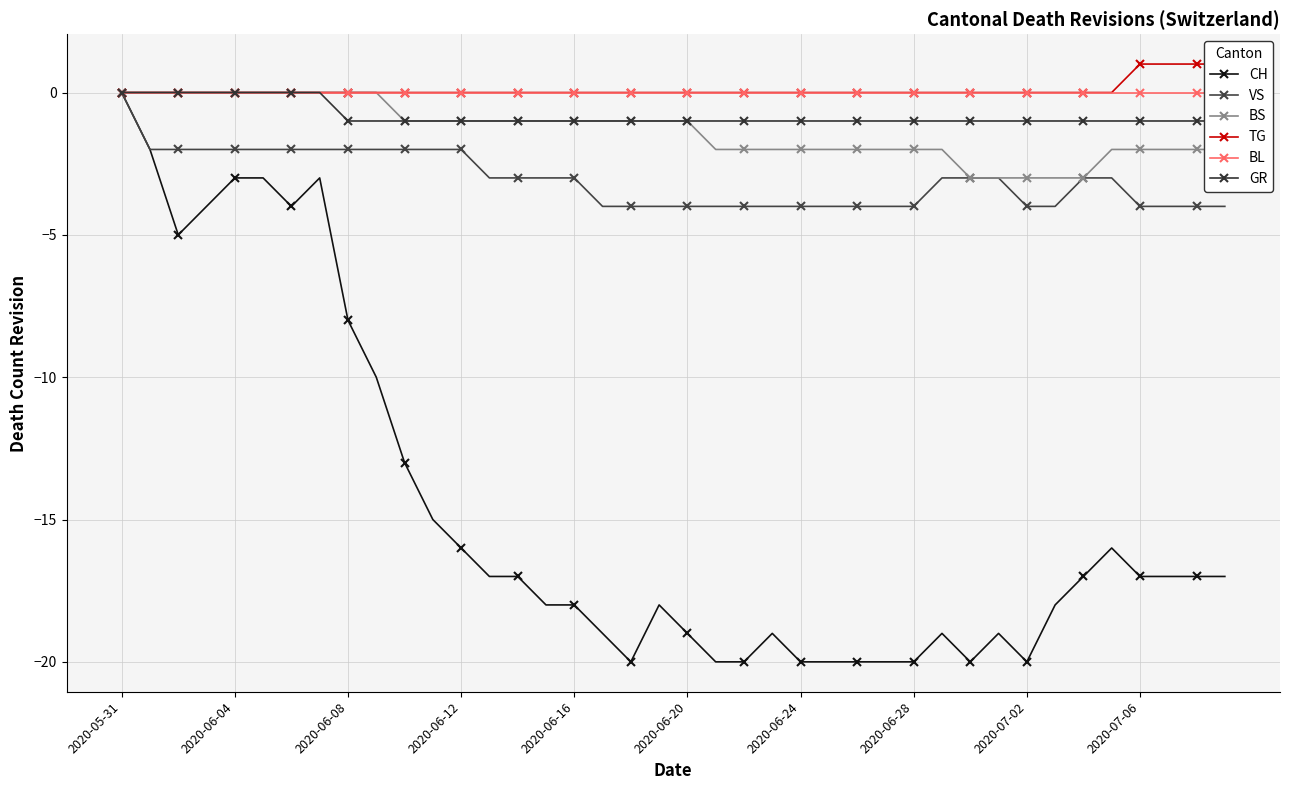

True or false: BS and TG intersect in this chart.

False